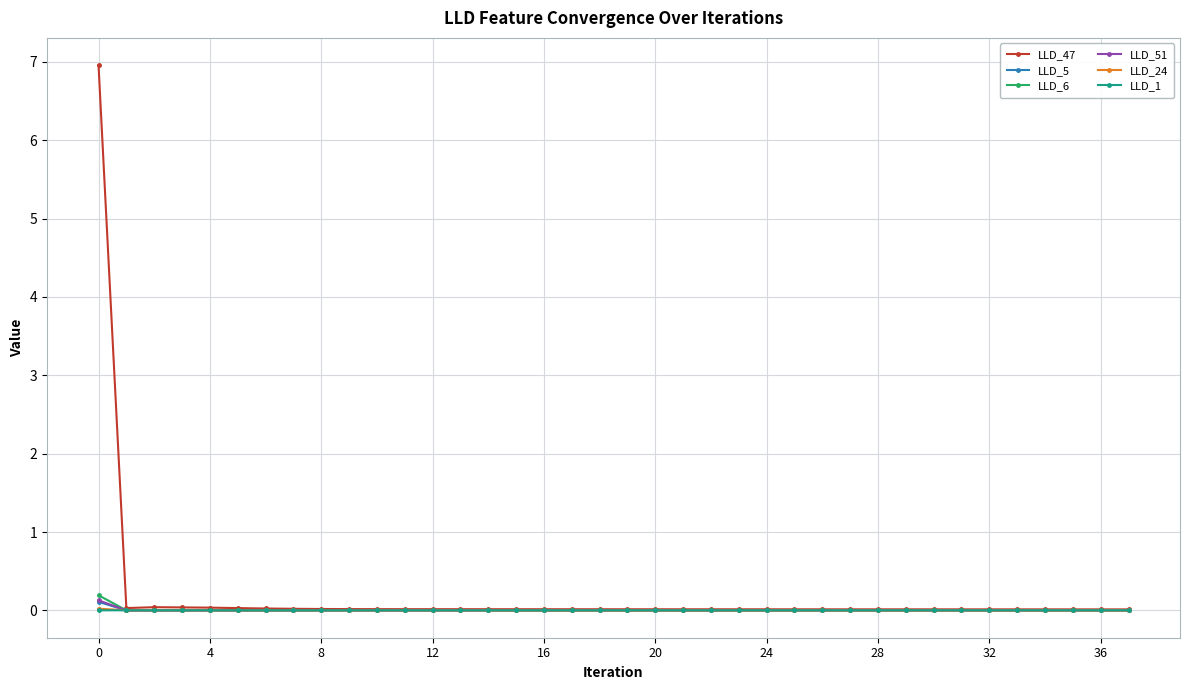

Which series has the largest total across all categories?

LLD_47